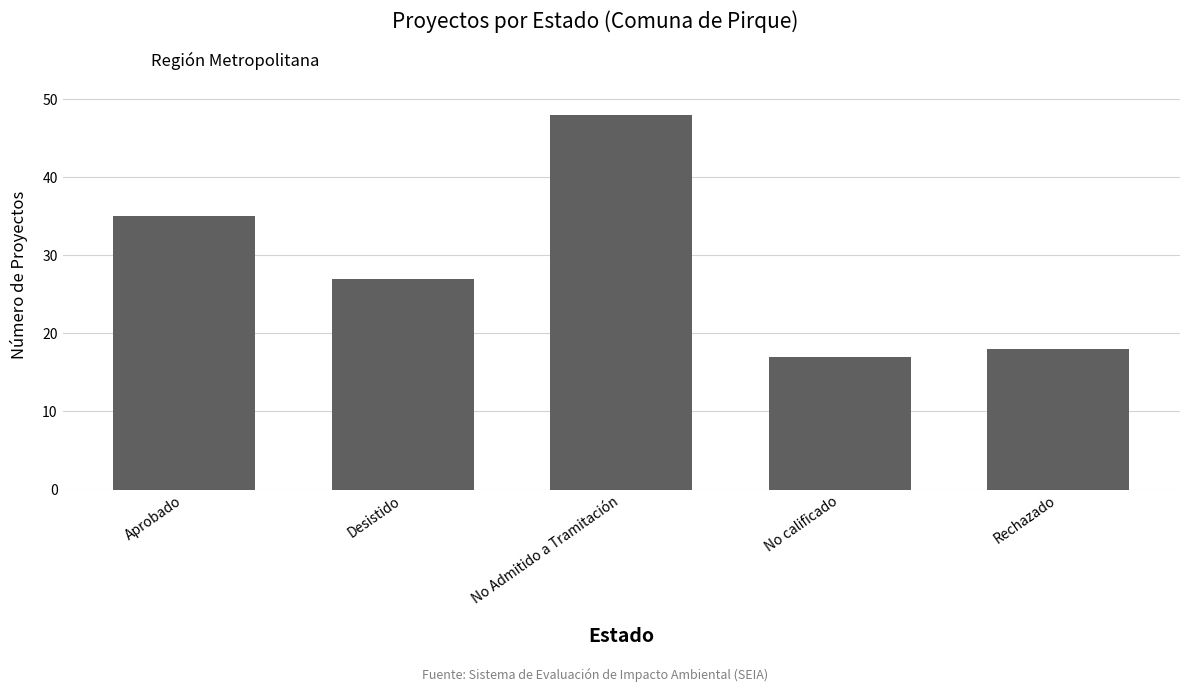

What is the label of the 5th bar from the right?

Aprobado